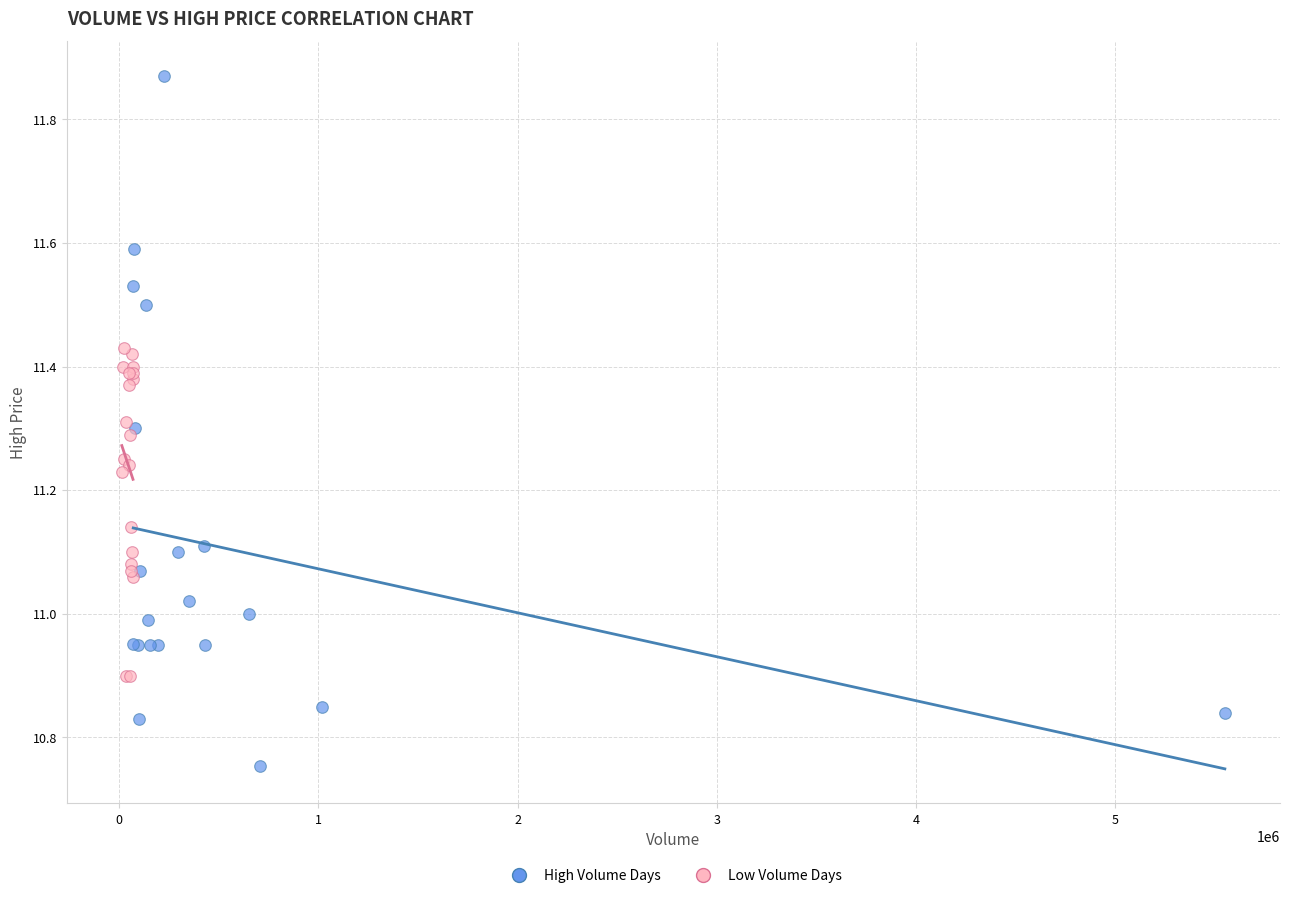

Which series has the largest Y range (max minus min)?

High Volume Days